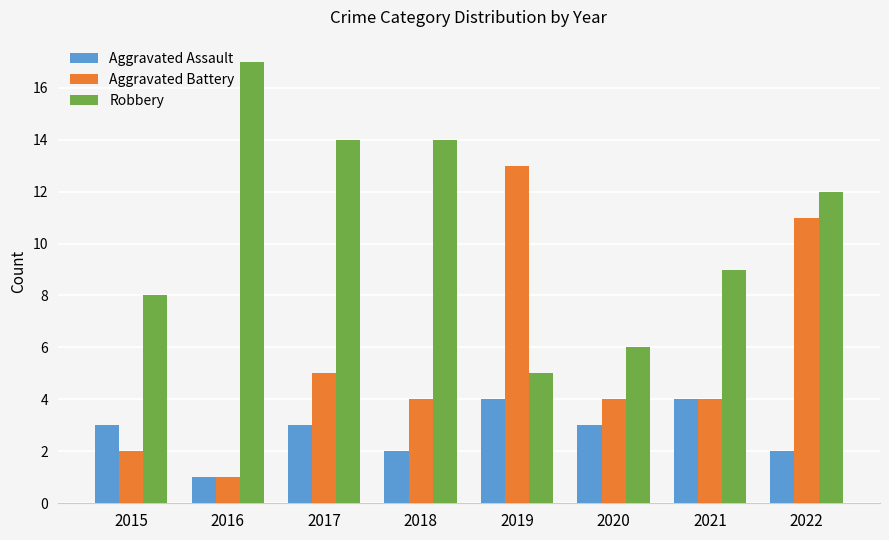

What is the total value across all series at 2019?

22